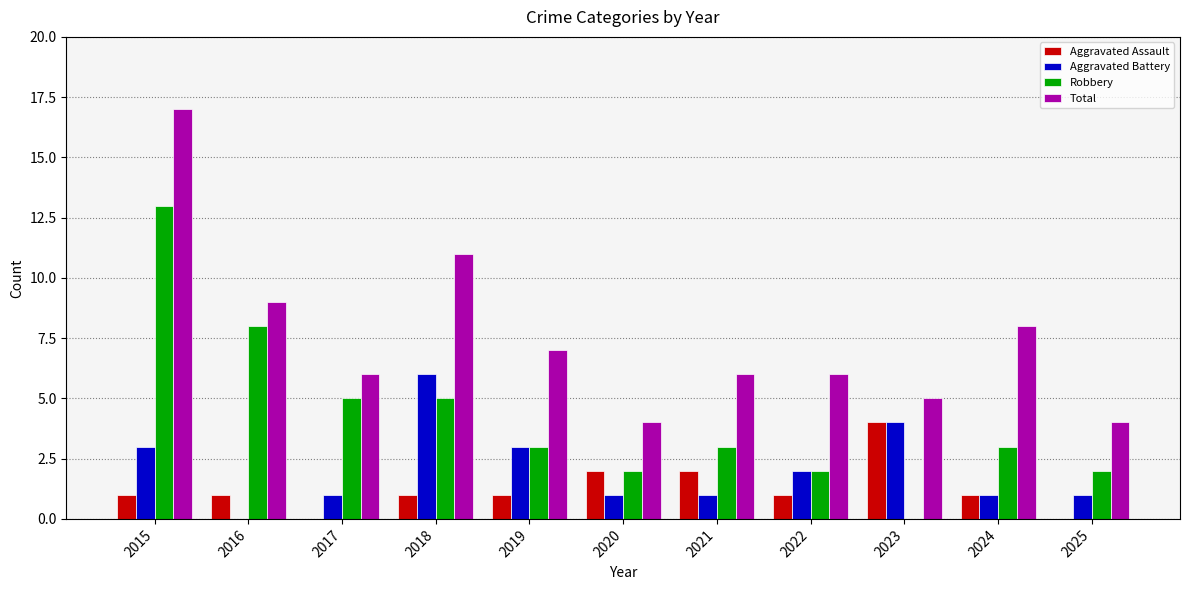

What value does the Aggravated Battery series have at 2023?

4